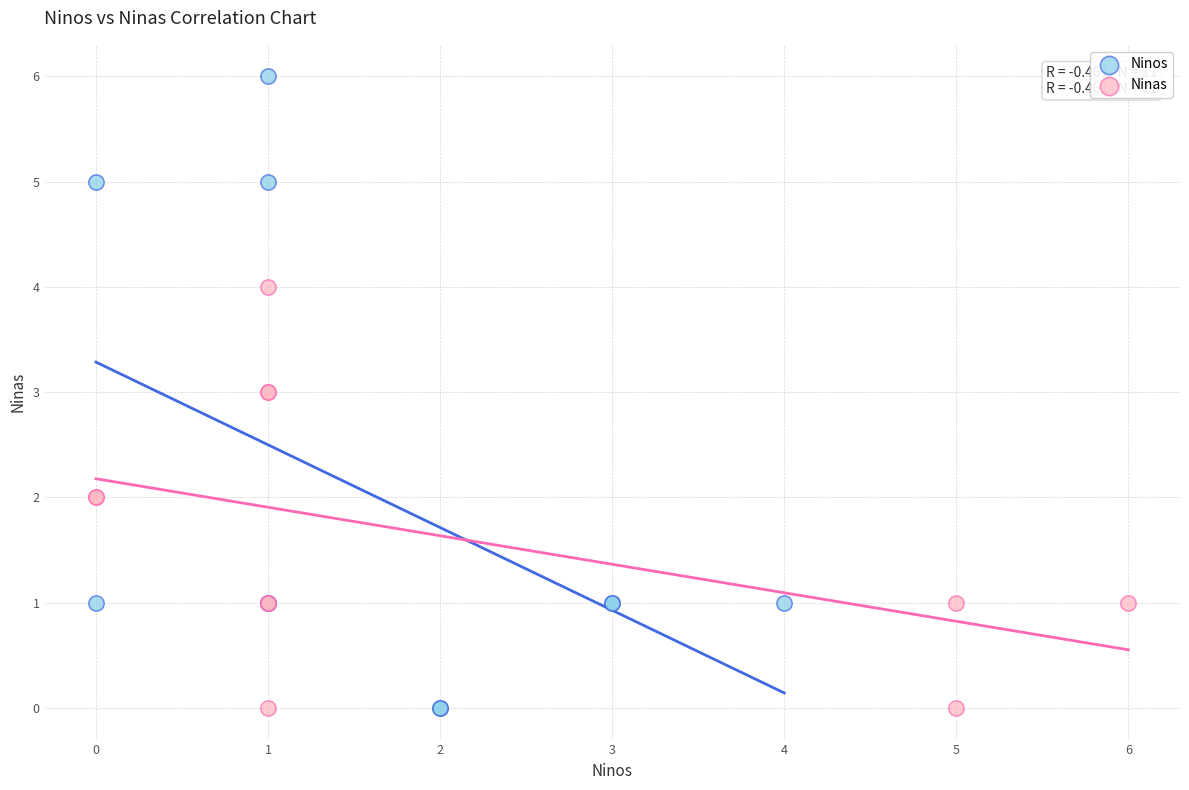

Which series has the widest spread of Y values?

Ninos